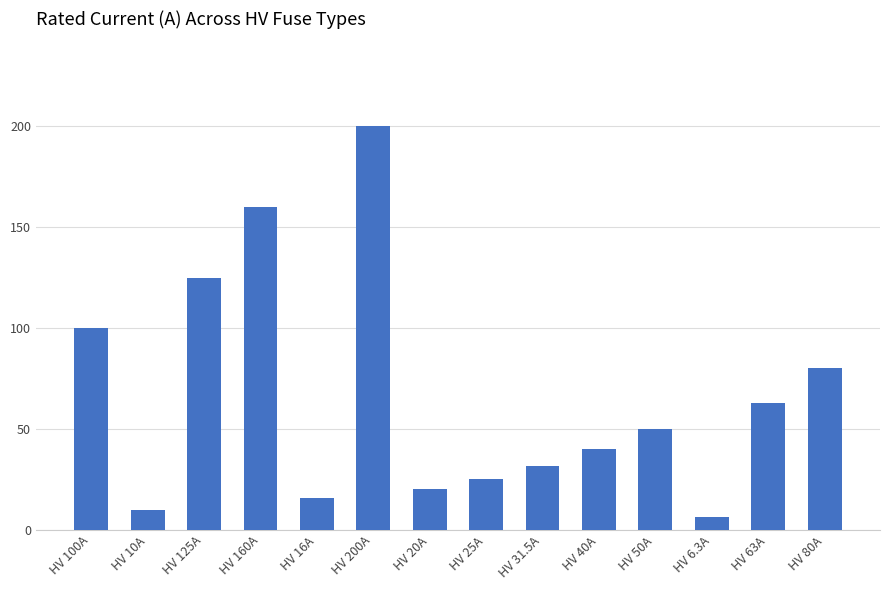

Reading left to right, extract all data points from this chart.

HV 100A=100.0	HV 10A=10.0	HV 125A=125.0	HV 160A=160.0	HV 16A=16.0	HV 200A=200.0	HV 20A=20.0	HV 25A=25.0	HV 31.5A=31.5	HV 40A=40.0	HV 50A=50.0	HV 6.3A=6.3	HV 63A=63.0	HV 80A=80.0